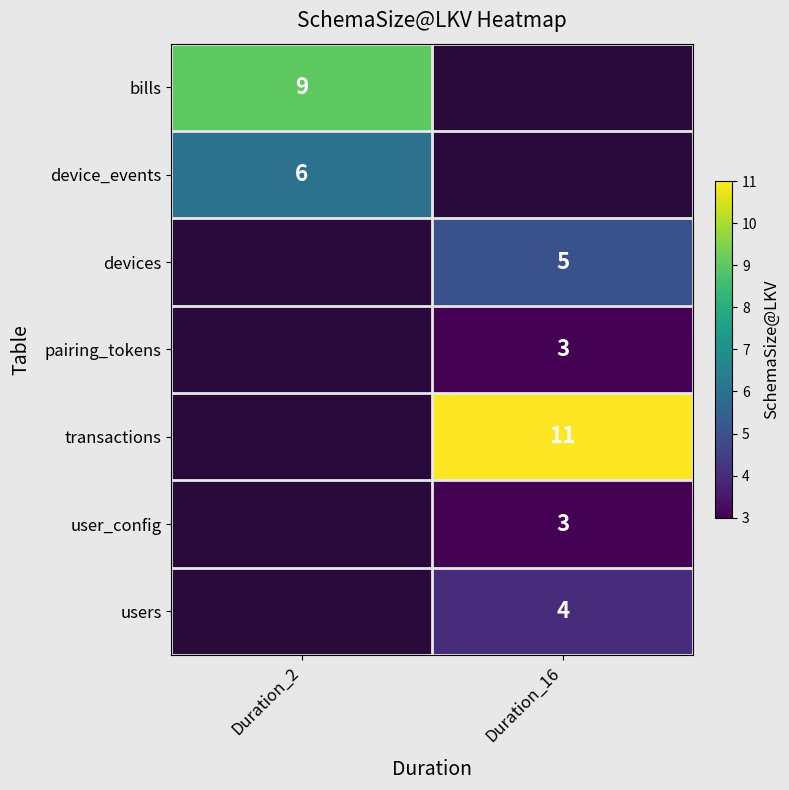

Is the value of transactions at Duration_16 greater than the value of pairing_tokens at Duration_16?

Yes